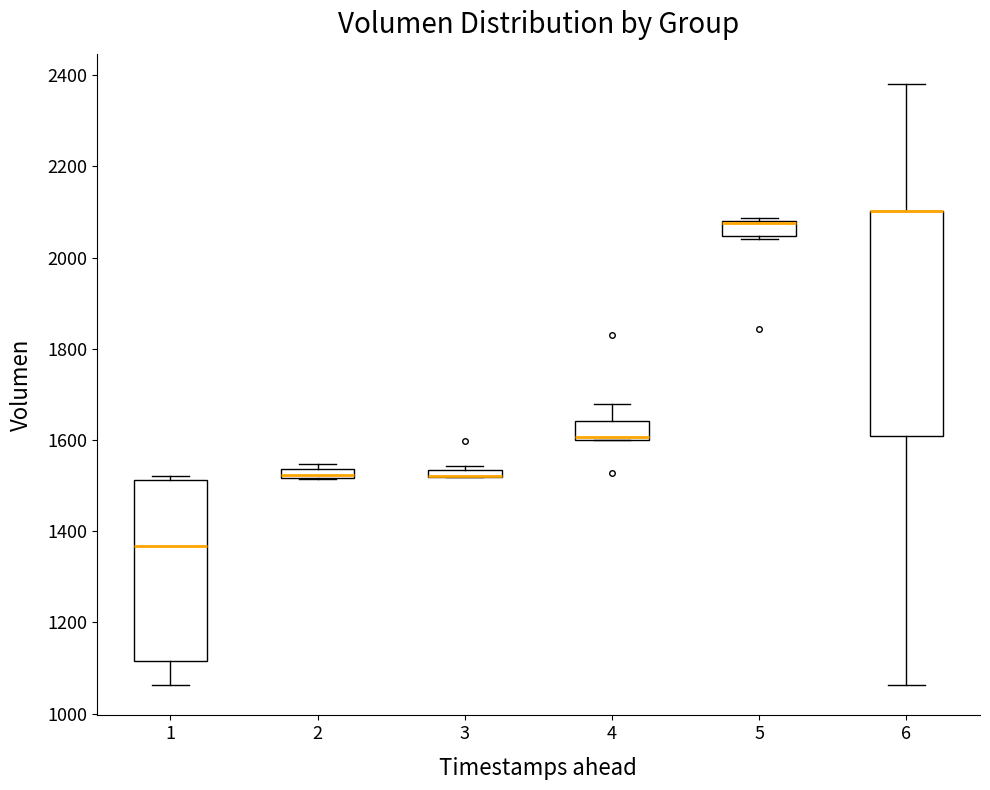

Comparing the boxes themselves (not the whiskers), which one is the tallest?

6